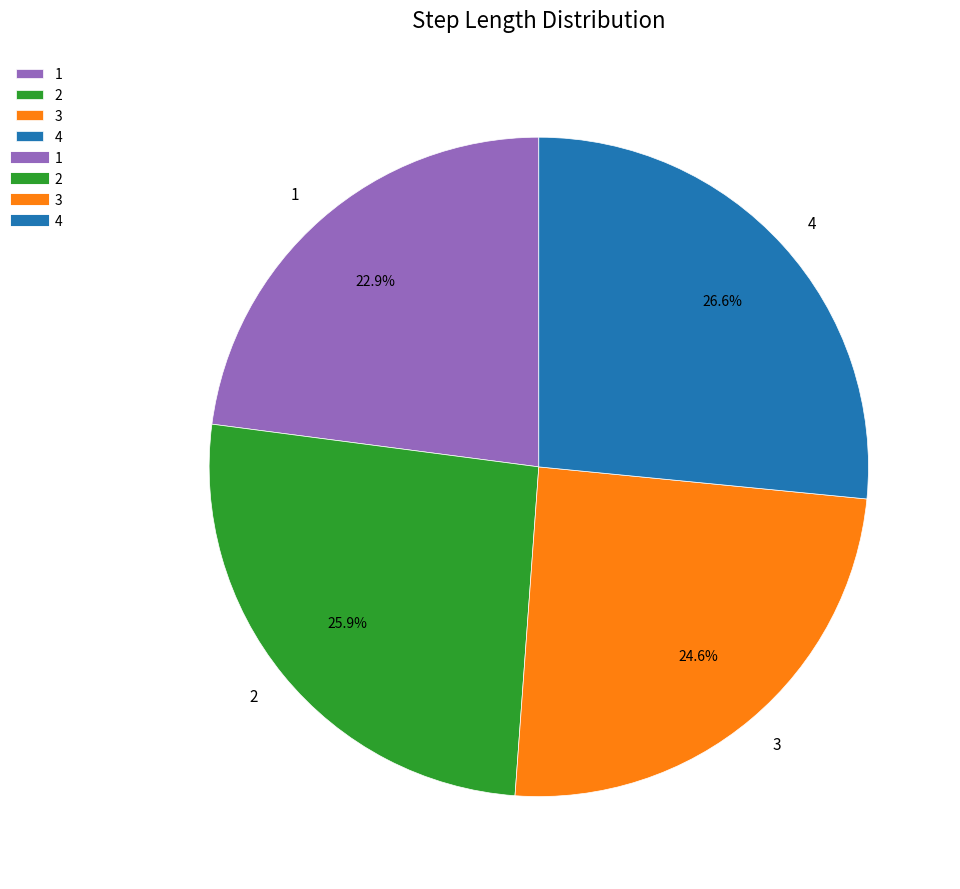

To the nearest percent, what is the difference between the largest and smallest slice percentages?

4%